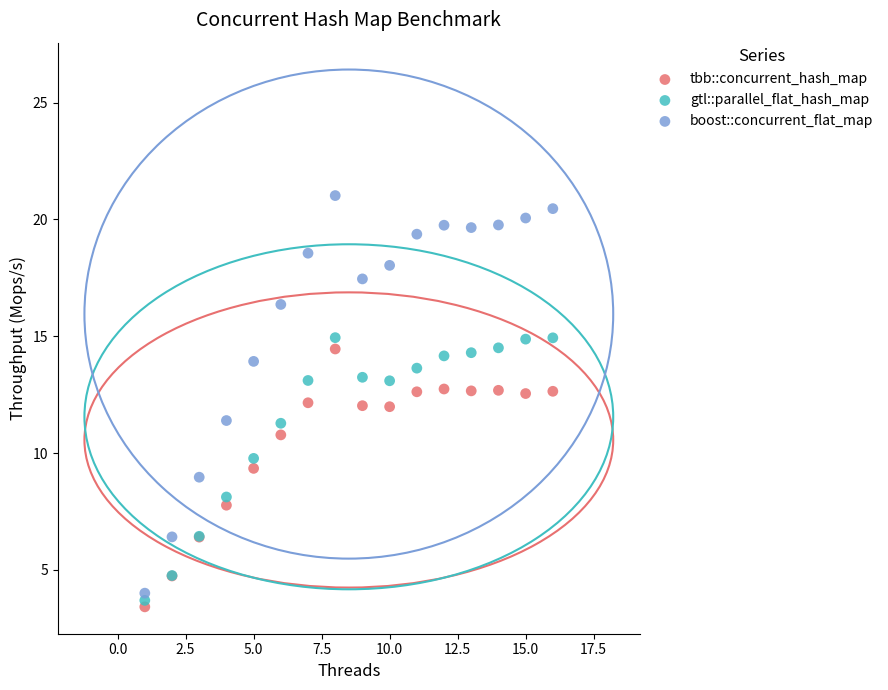

Which series reaches the maximum Y coordinate?

boost::concurrent_flat_map